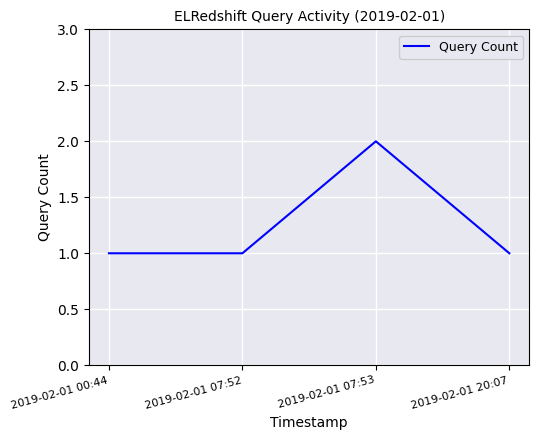

How many lines are shown in the chart?

1